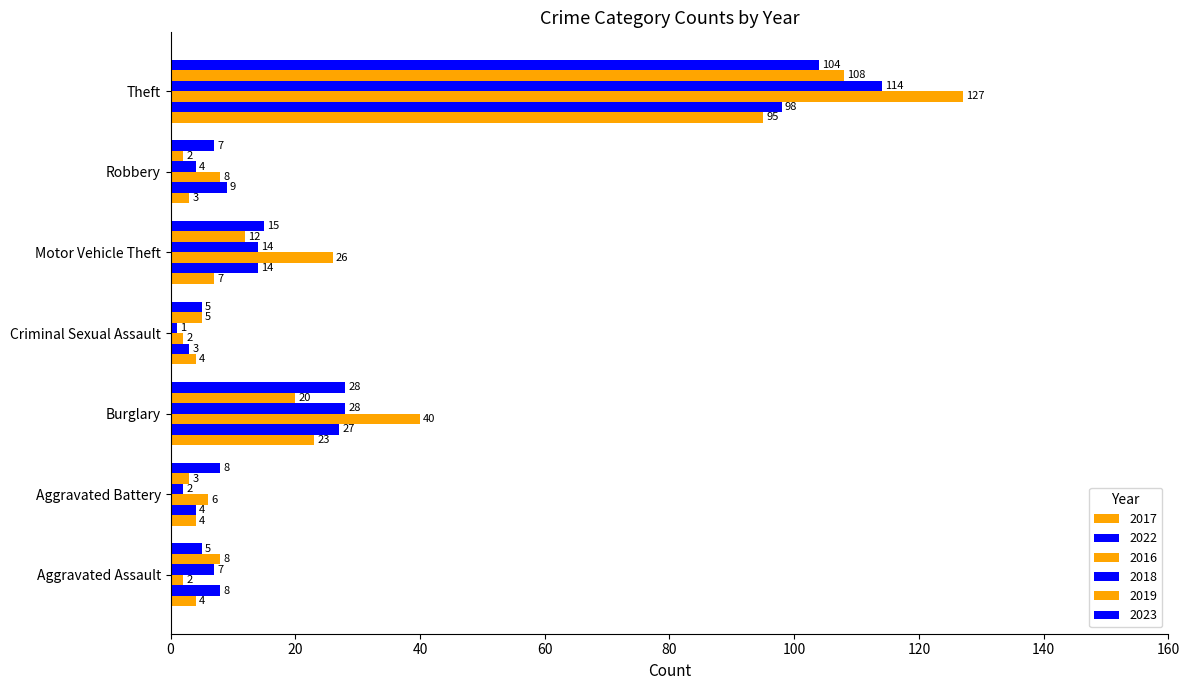

At which label does 2022 first exceed 9?

Burglary